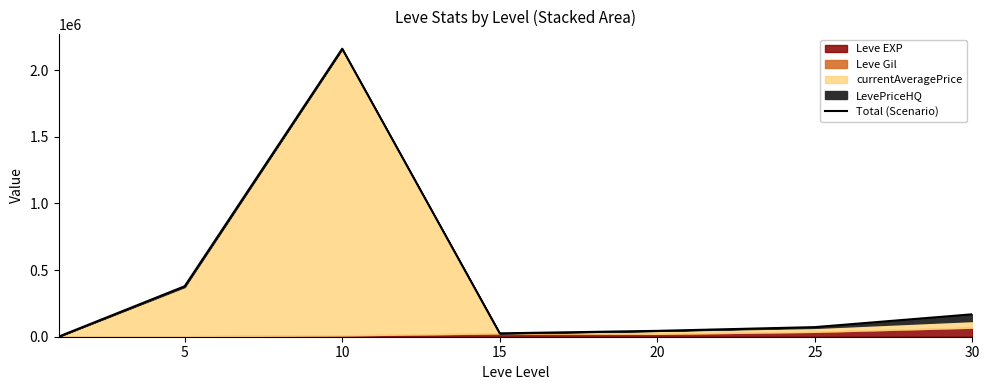

How many categories are shown in the chart?

7